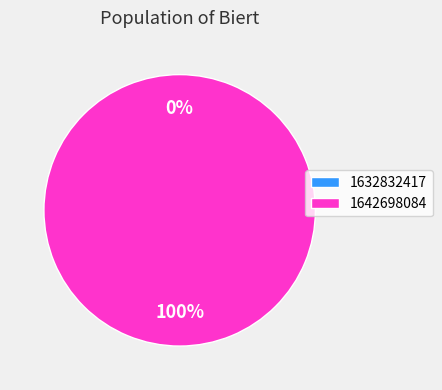

Is the sum of 1632832417 and 1642698084 greater than half?

Yes